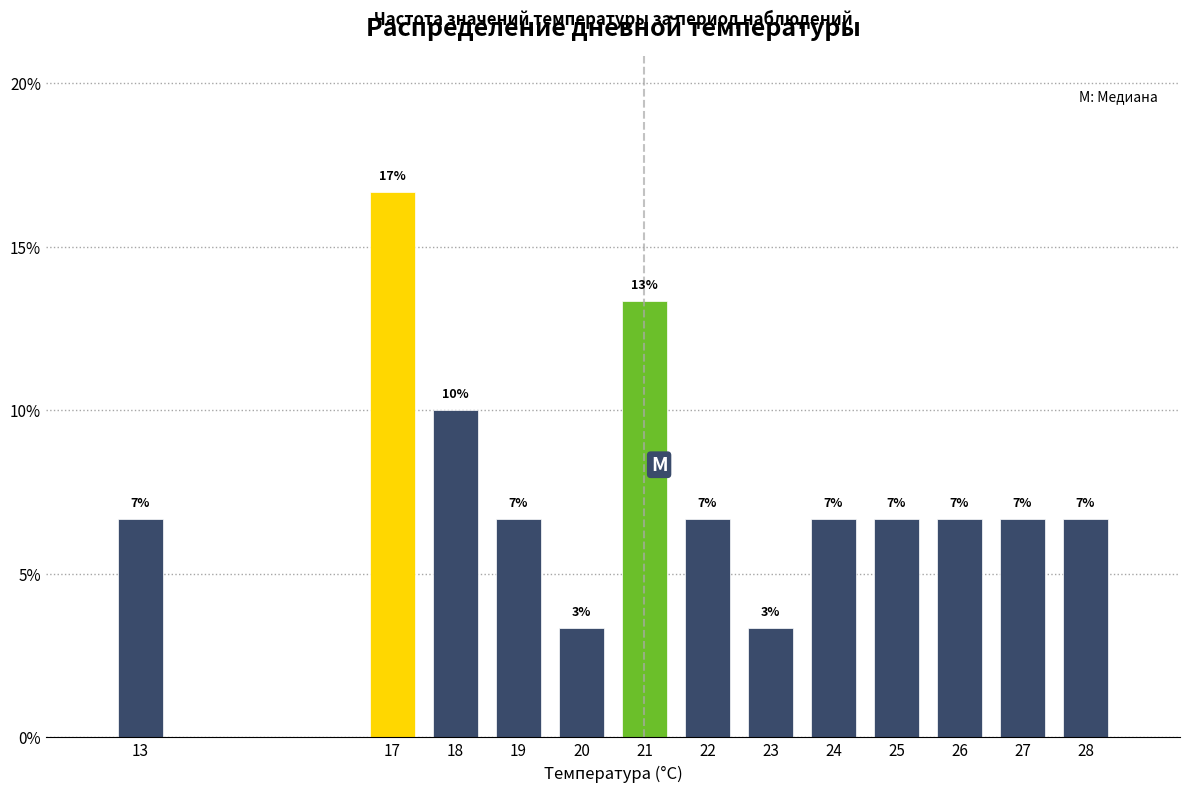

Are the bars horizontal?

No